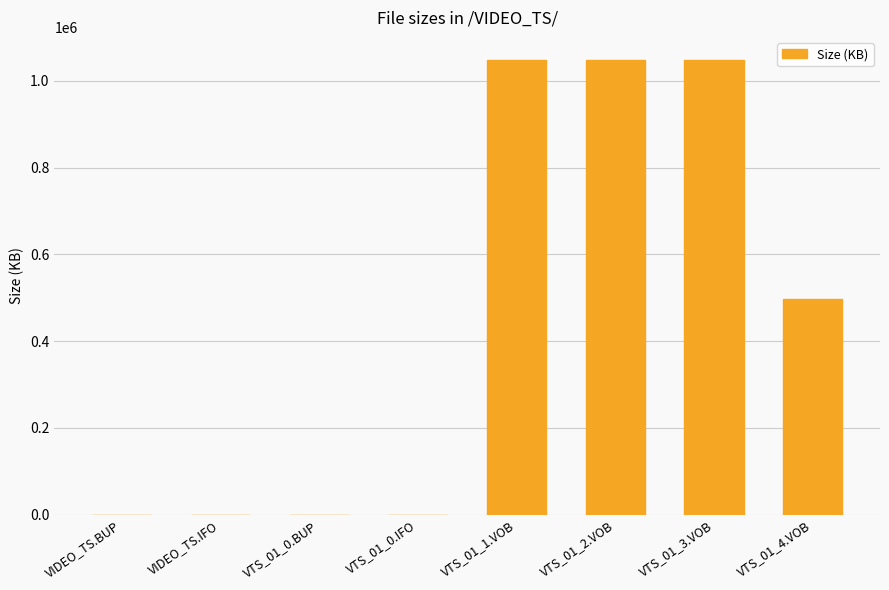

Where is the data nearest to the value 524291?

VTS_01_4.VOB